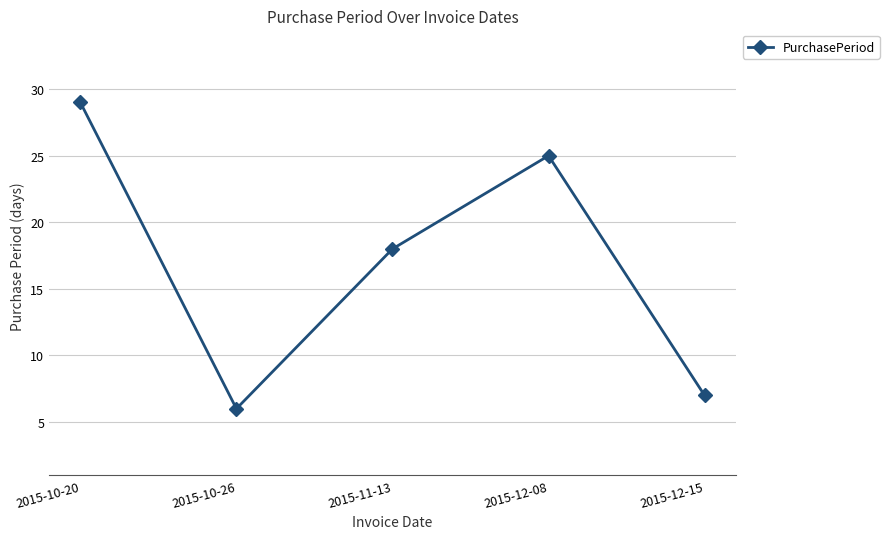

True or false: the data has more than 2 interior local peaks.

False